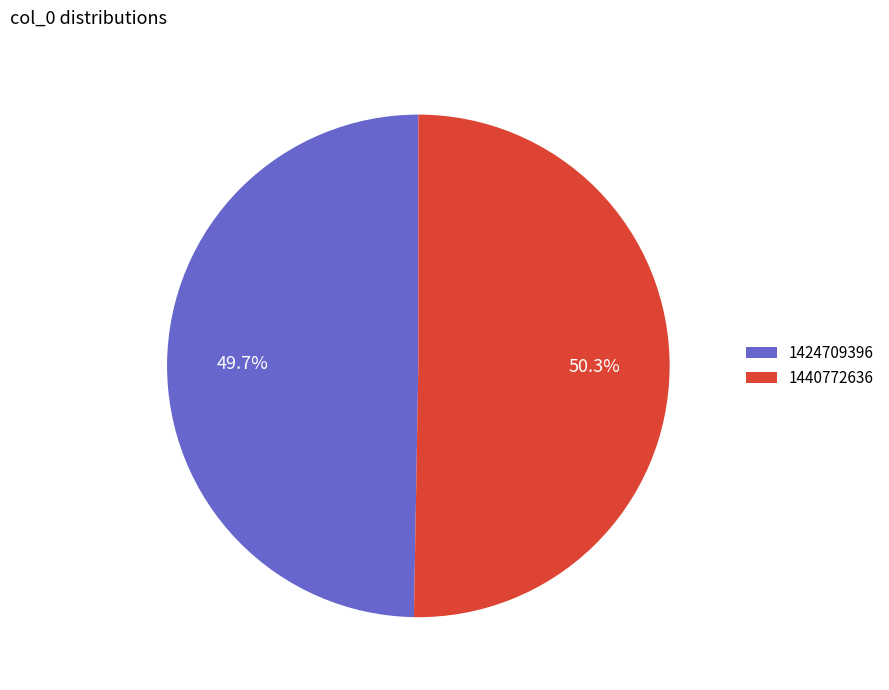

Does 1440772636 account for over 50% of the chart?

Yes